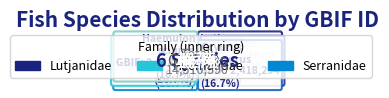

Between Ocyurus chrysurus and Epinephelus morio, which is larger?

Ocyurus chrysurus